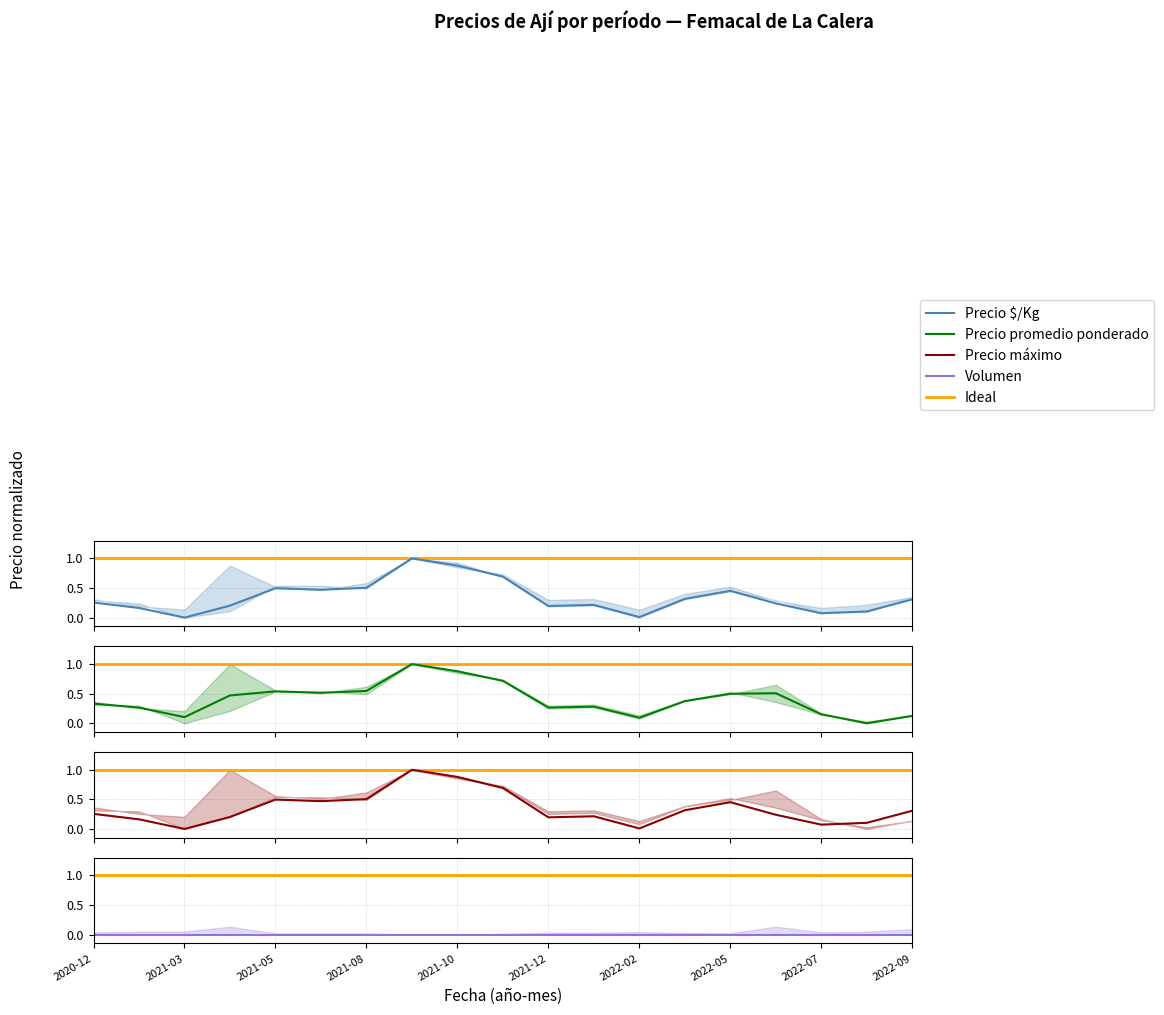

Which has a higher value, 2021-03 or 2022-08?

2022-08